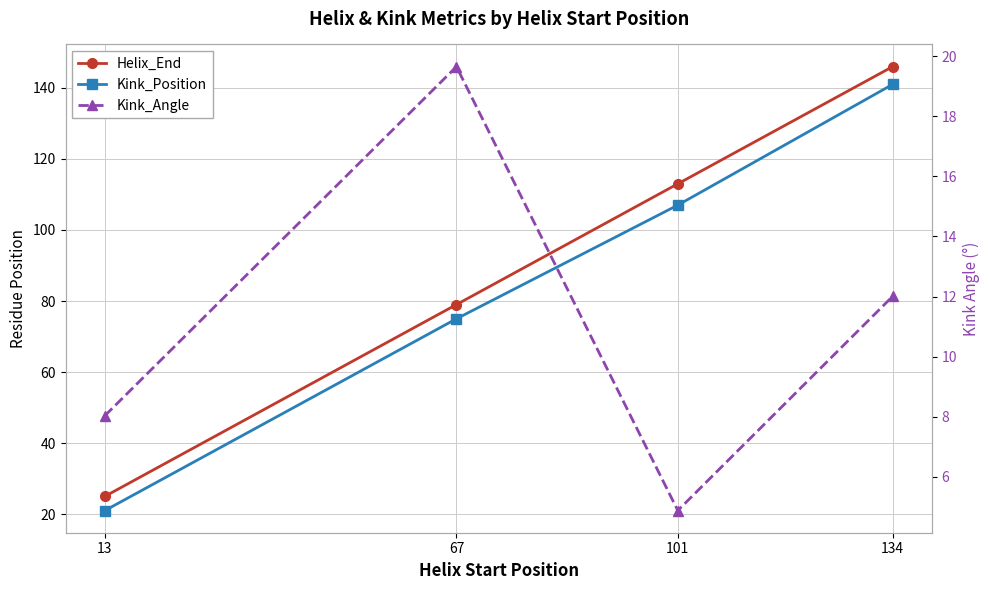

Reading right to left, what are all the values shown in this chart?

Helix_End: 134=146.0	101=113.0	67=79.0	13=25.0
Kink_Position: 134=141.0	101=107.0	67=75.0	13=21.0
Kink_Angle: 134=12.0	101=4.9	67=19.6	13=8.0